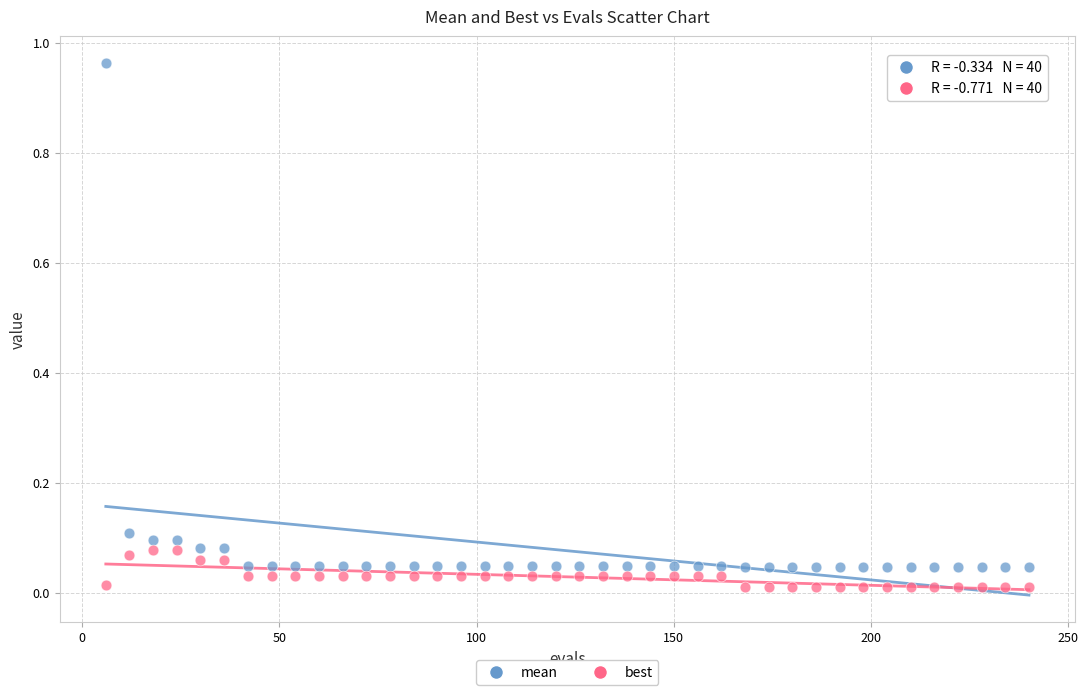

What are all the series names shown in the legend?

mean, best